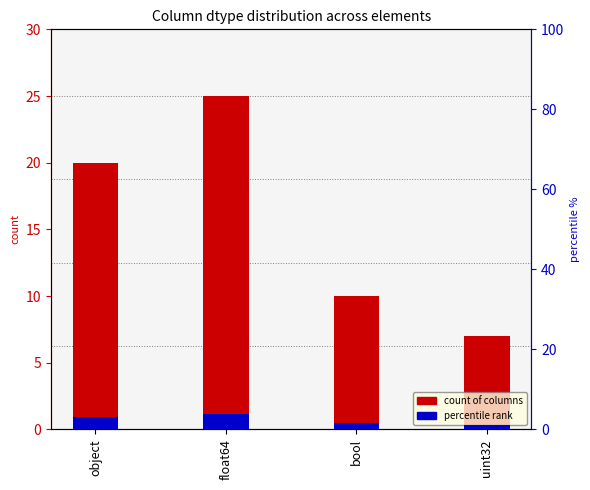

True or false: count of columns has a value of 10.0 at bool.

True